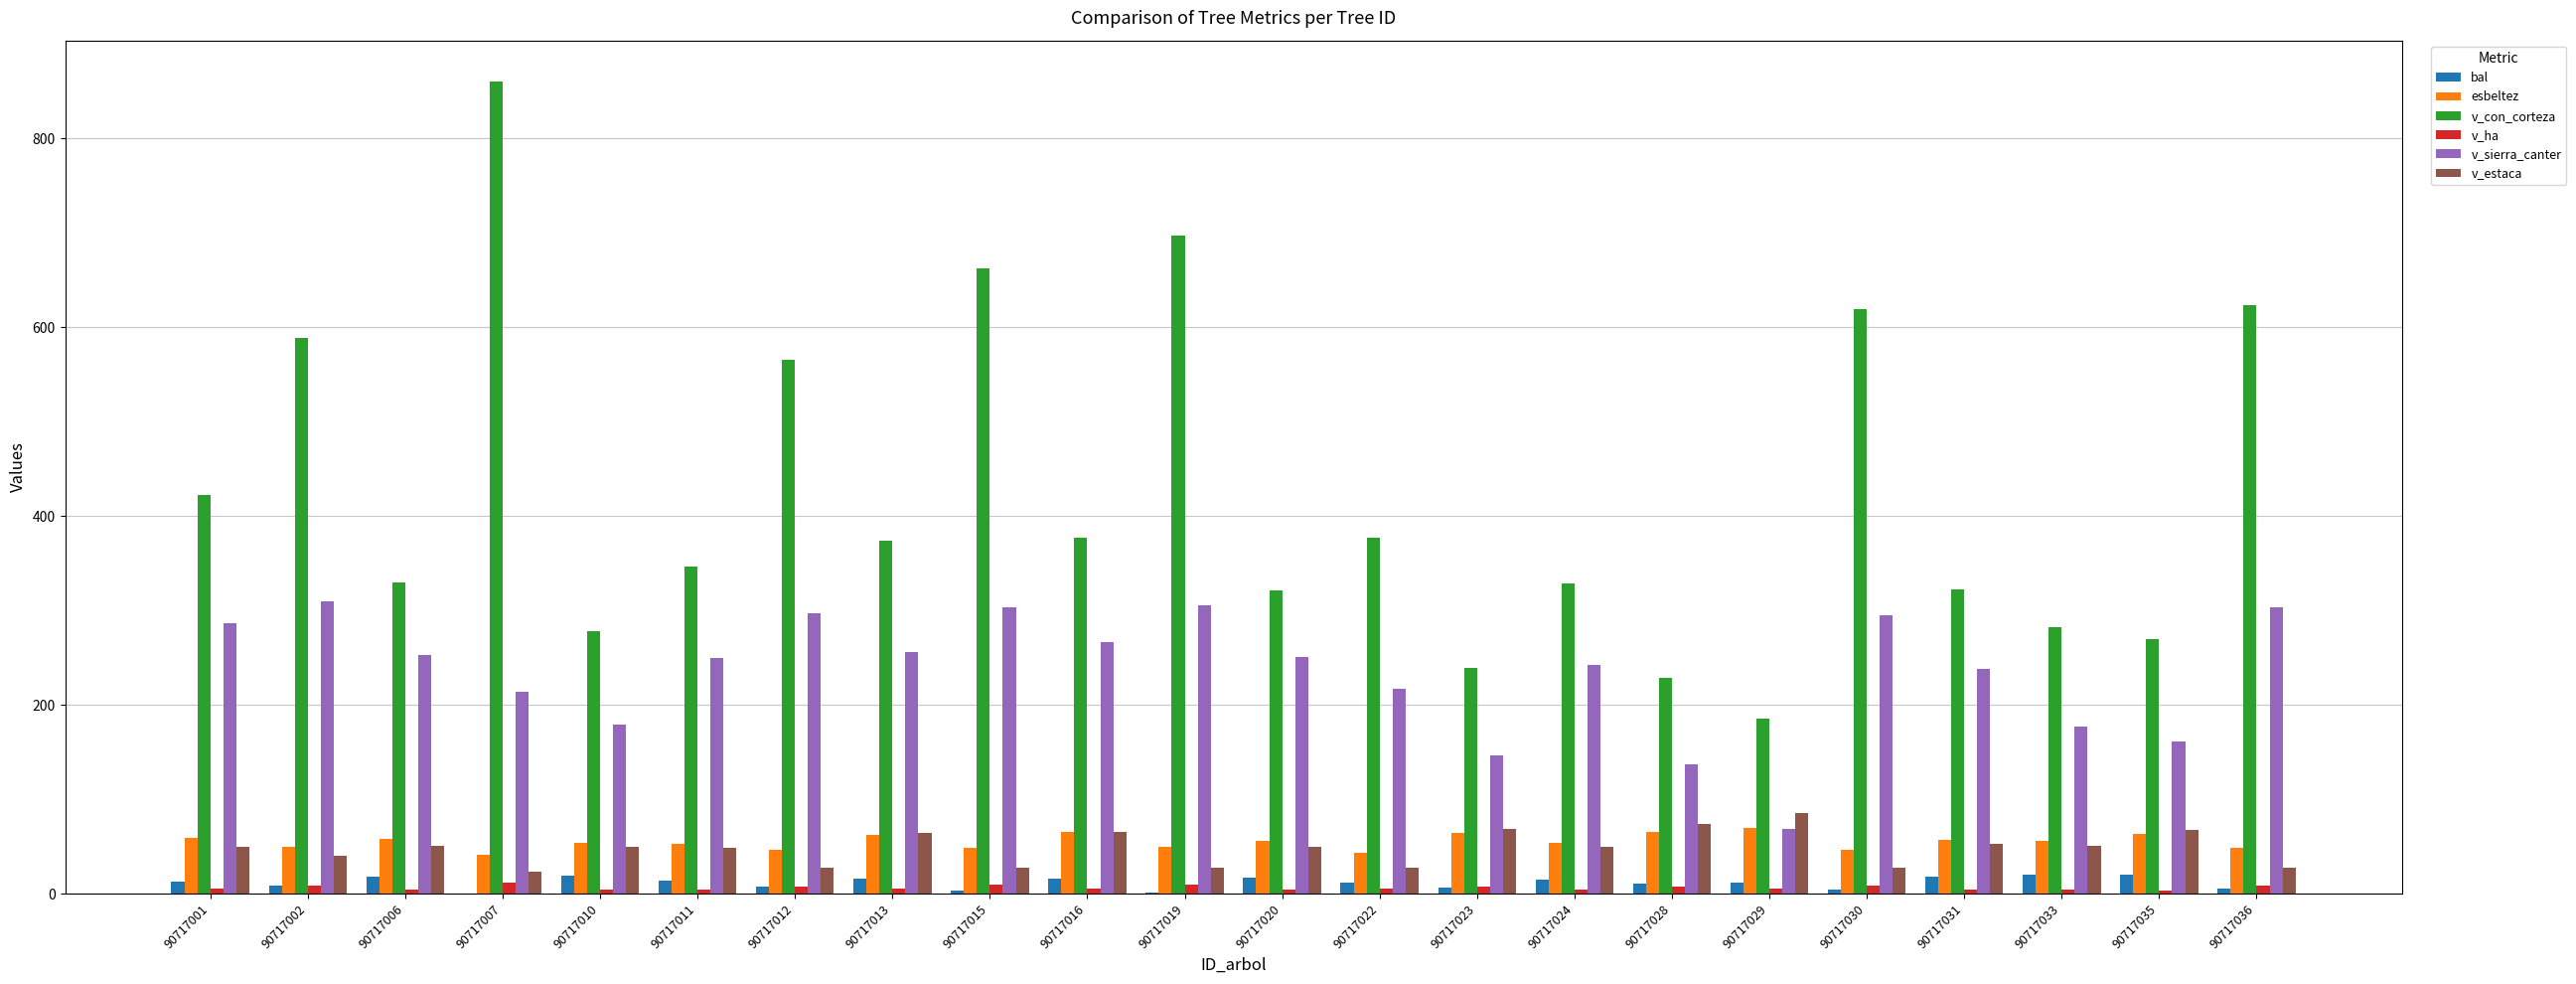

At which category is the sum across all series the highest?

90717007